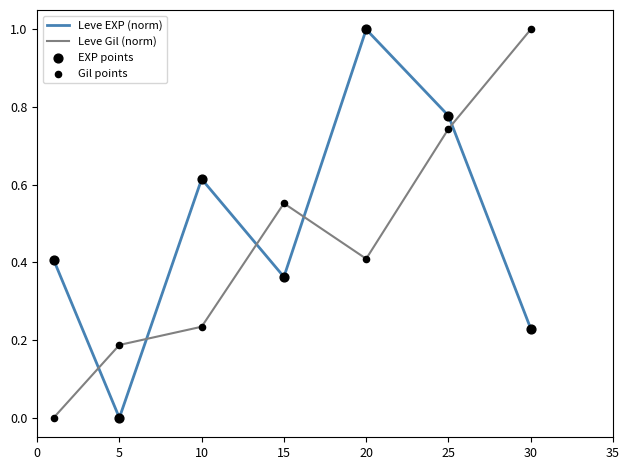

What is the maximum value shown in the chart?

1.0